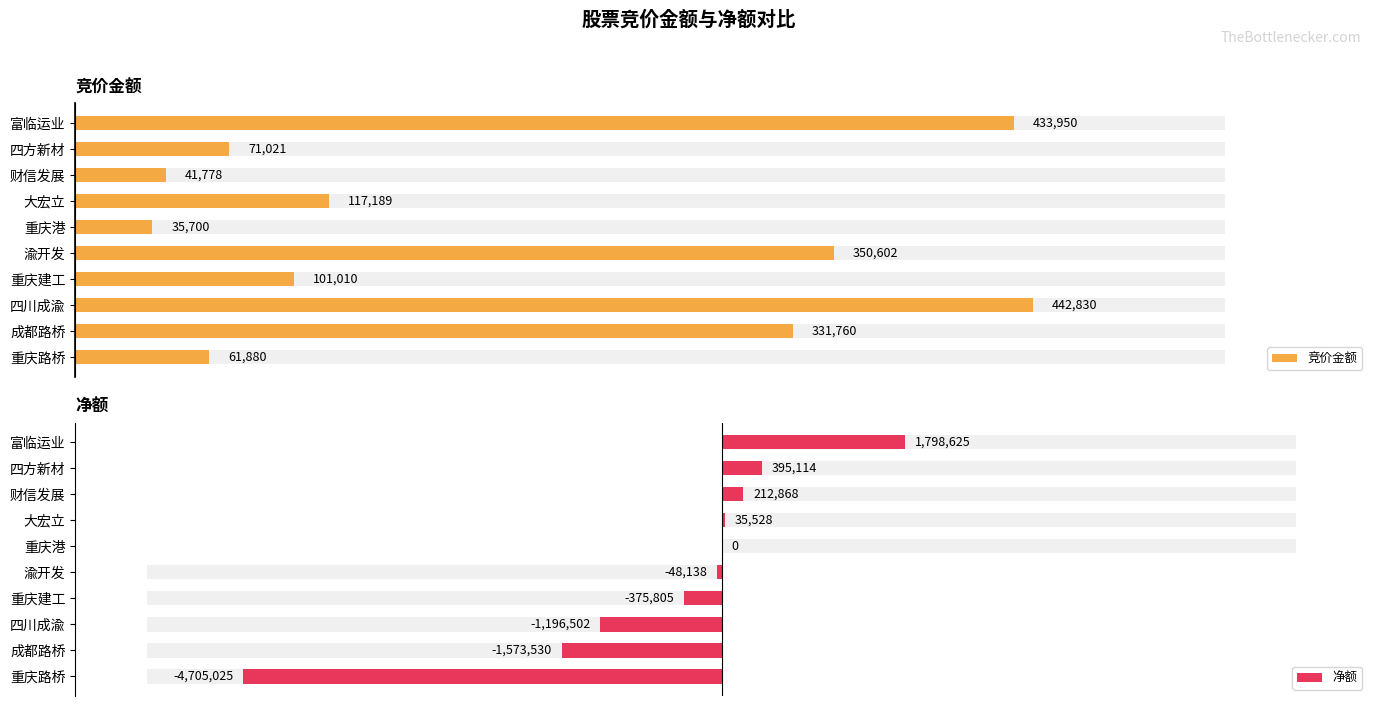

Reading right to left, extract all data points from this chart.

竞价金额: 61880	331760	442830	101010	350602	35700	117189	41778	71021	433950
净额: -4705025	-1573530	-1196502	-375805	-48138	0	35528	212868	395114	1798625